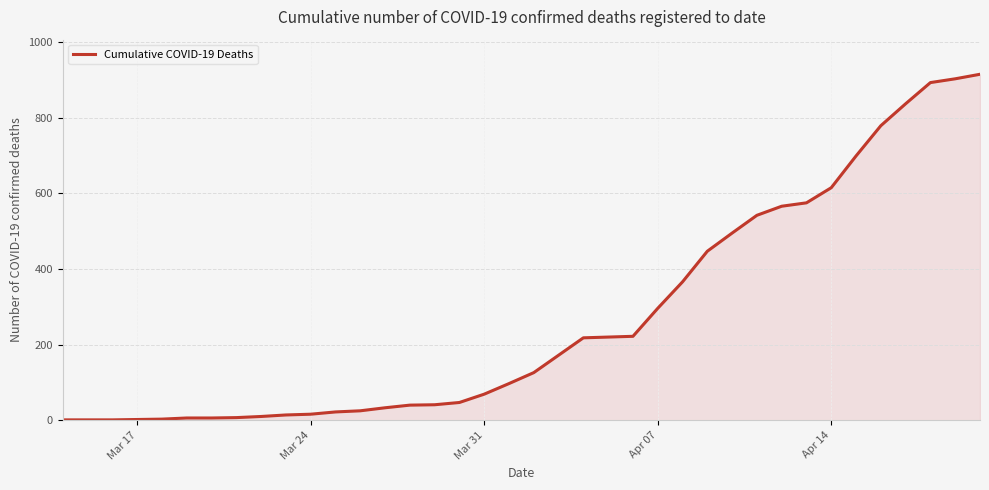

Does the chart display data point markers on the line(s)?

No